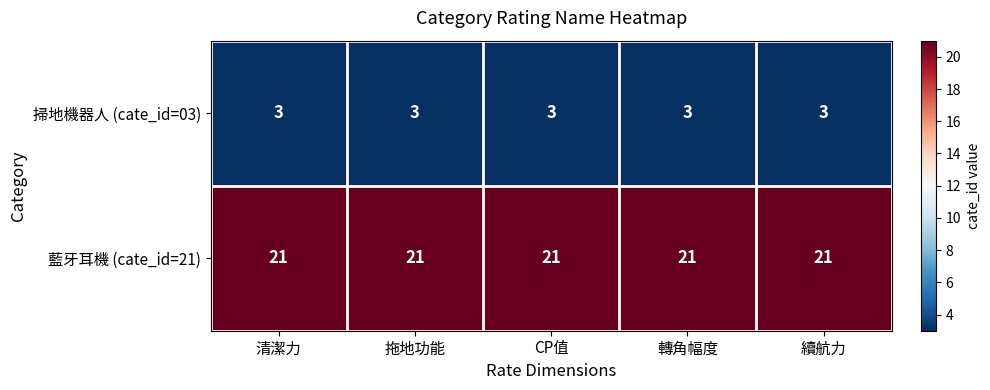

List the series in order of their overall mean, lowest first.

掃地機器人 (cate_id=03), 藍牙耳機 (cate_id=21)